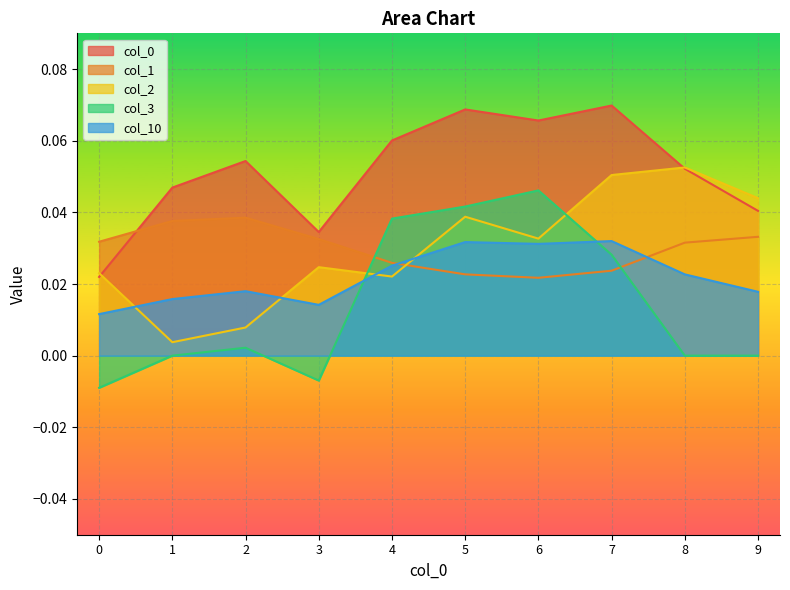

What is the greatest value displayed?

0.1